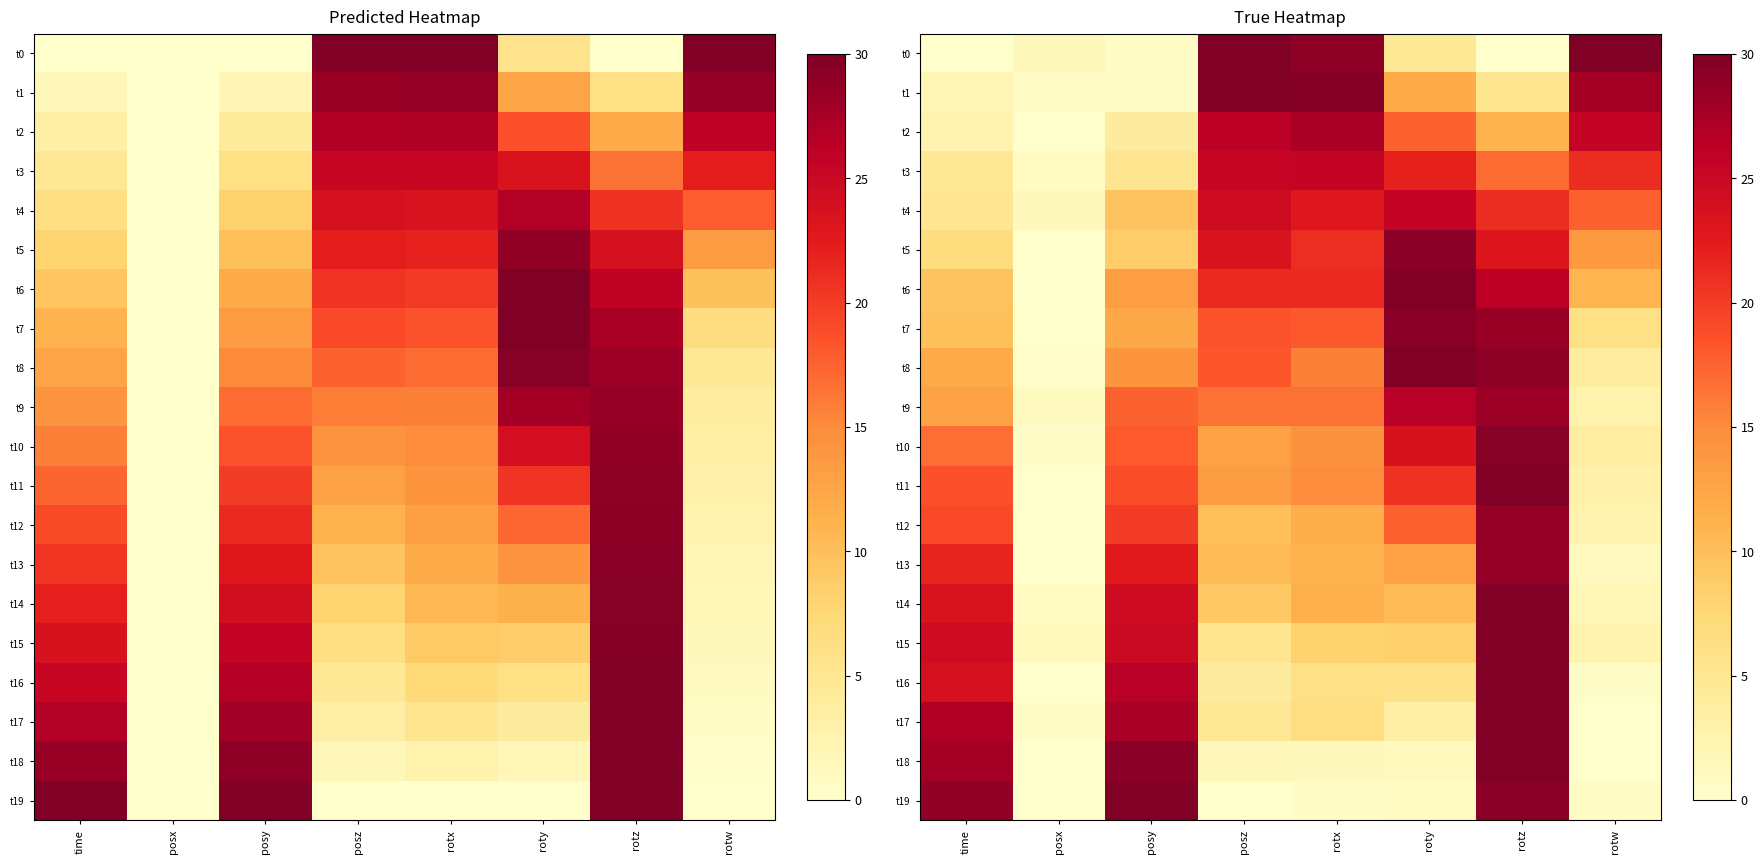

At which category is the sum across all series the highest?

rotz